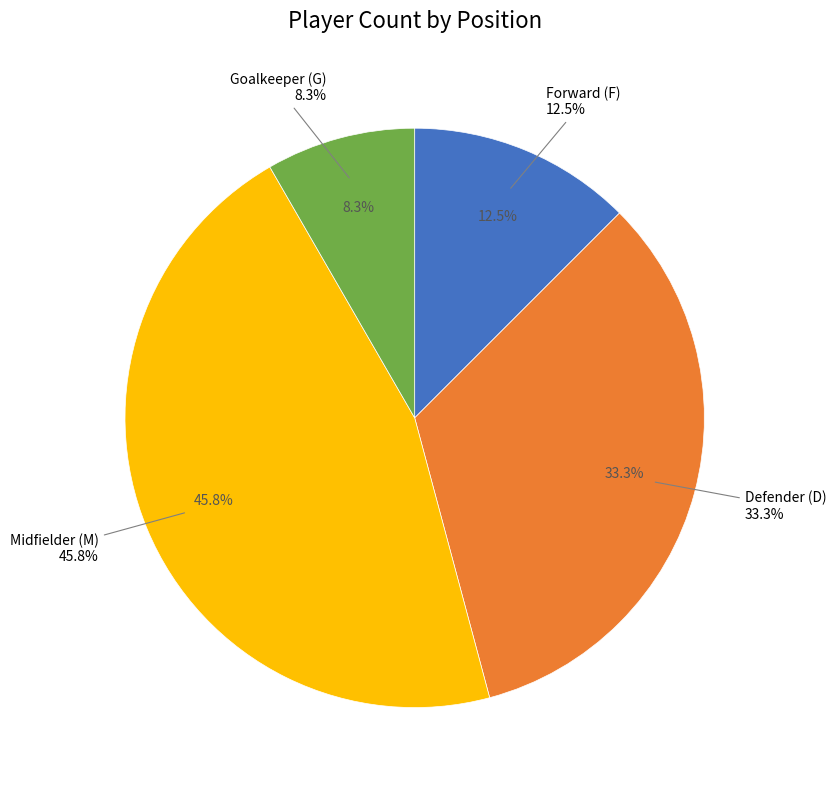

To the nearest percent, what is the average slice percentage?

25%